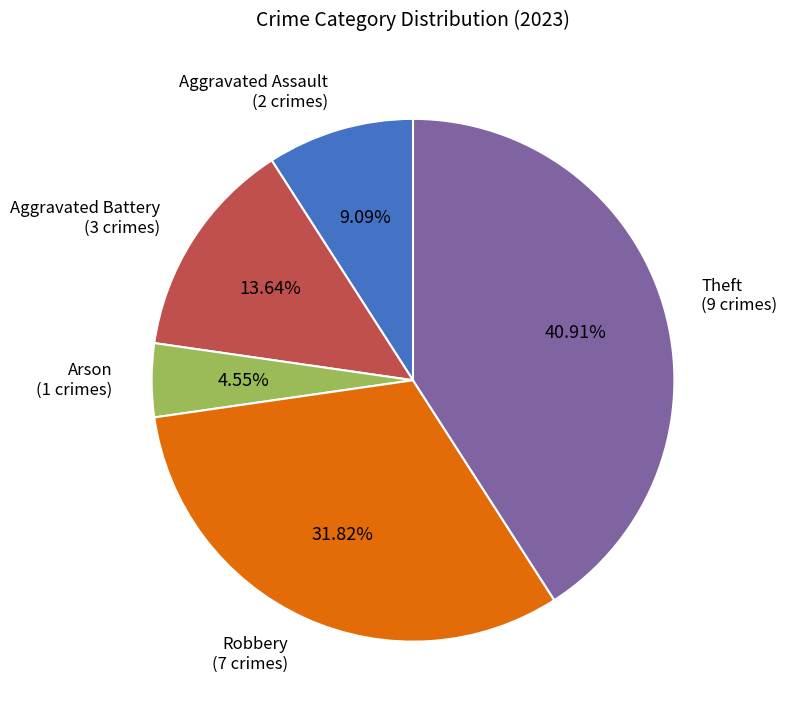

Is there any slice that represents more than half of the pie?

No